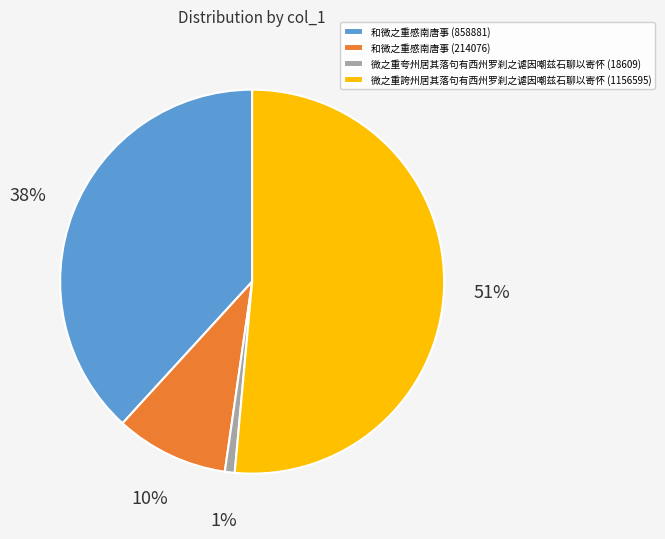

To the nearest percent, what is the average slice percentage?

25%